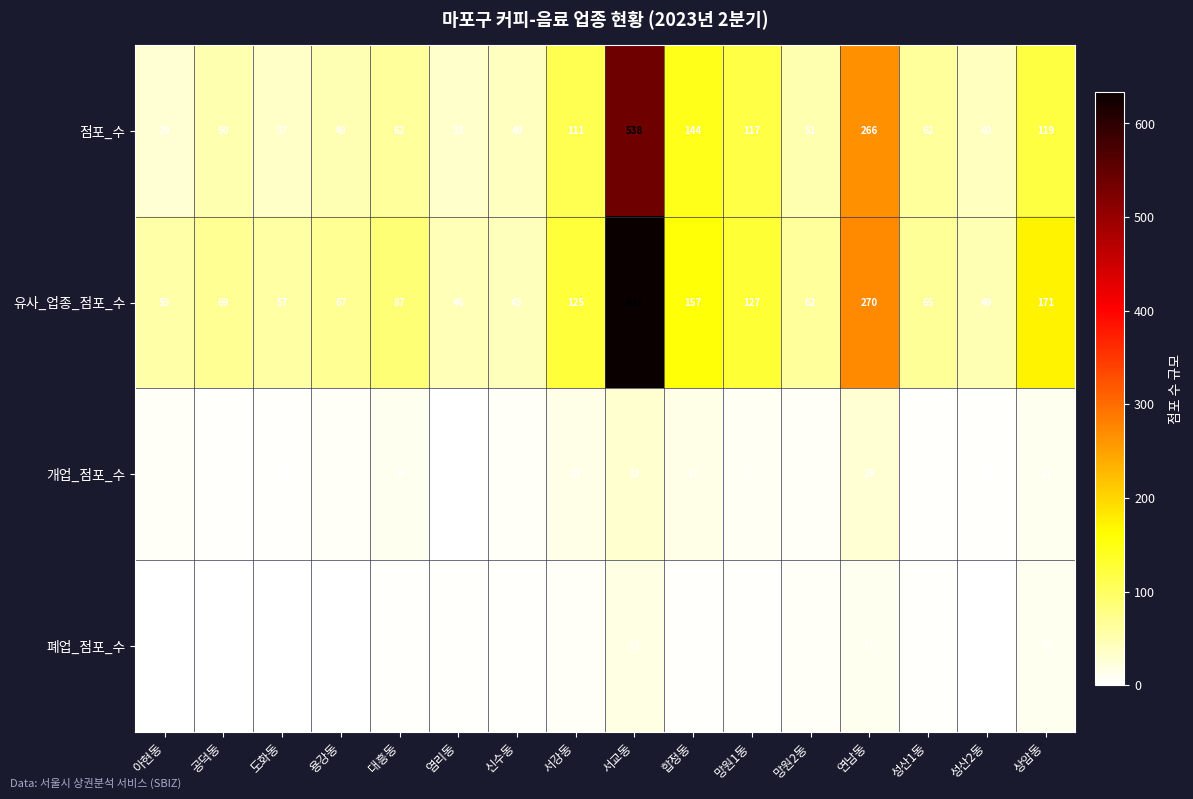

Which category has the lowest value in the 유사_업종_점포_수 series?

신수동